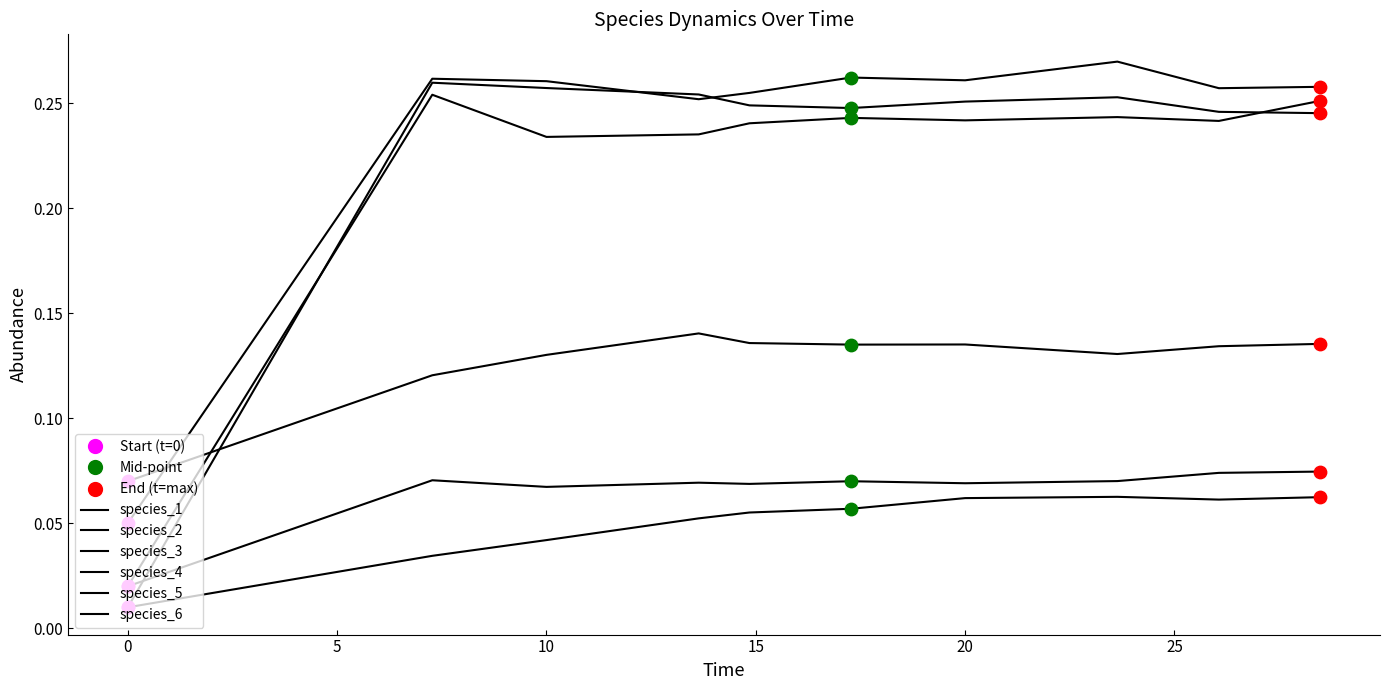

Is this an area chart (filled region under the line)?

No